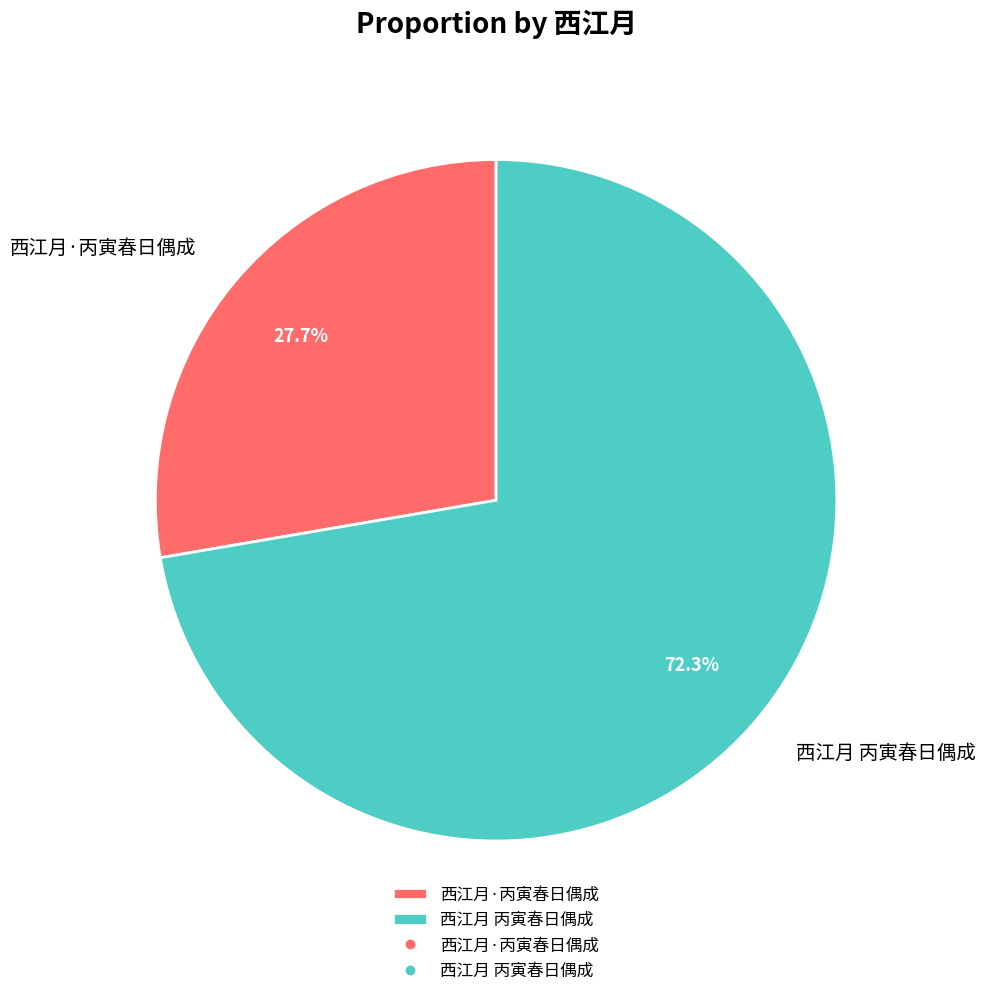

Between 西江月 丙寅春日偶成 and 西江月·丙寅春日偶成, which is larger?

西江月 丙寅春日偶成